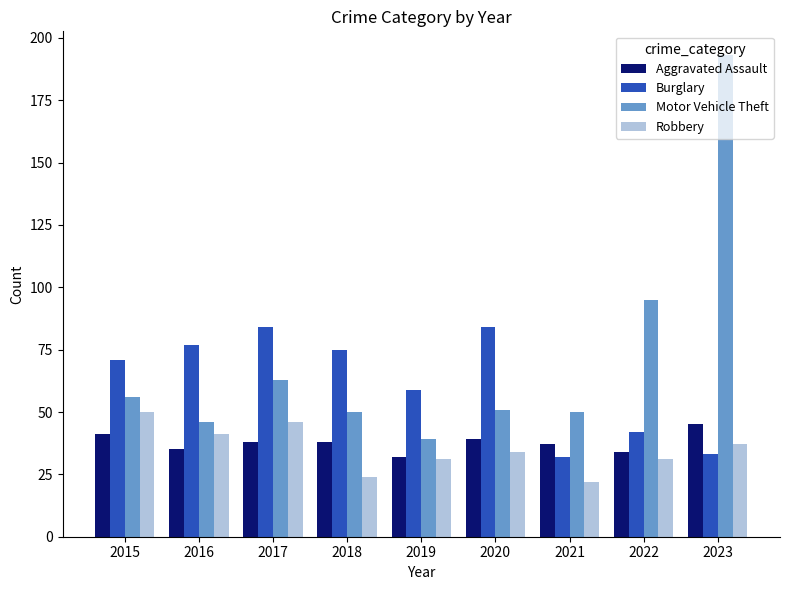

Does the chart contain any negative values?

No